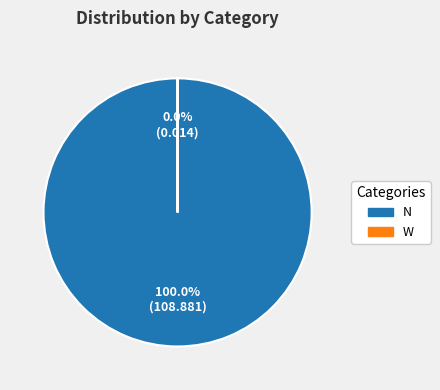

Does any single category account for the majority?

Yes